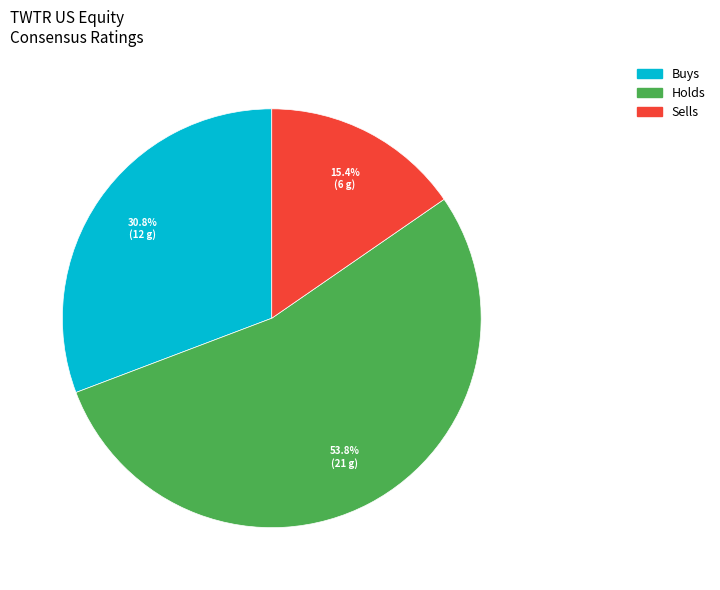

Is it true that Sells is 21% of the pie?

False